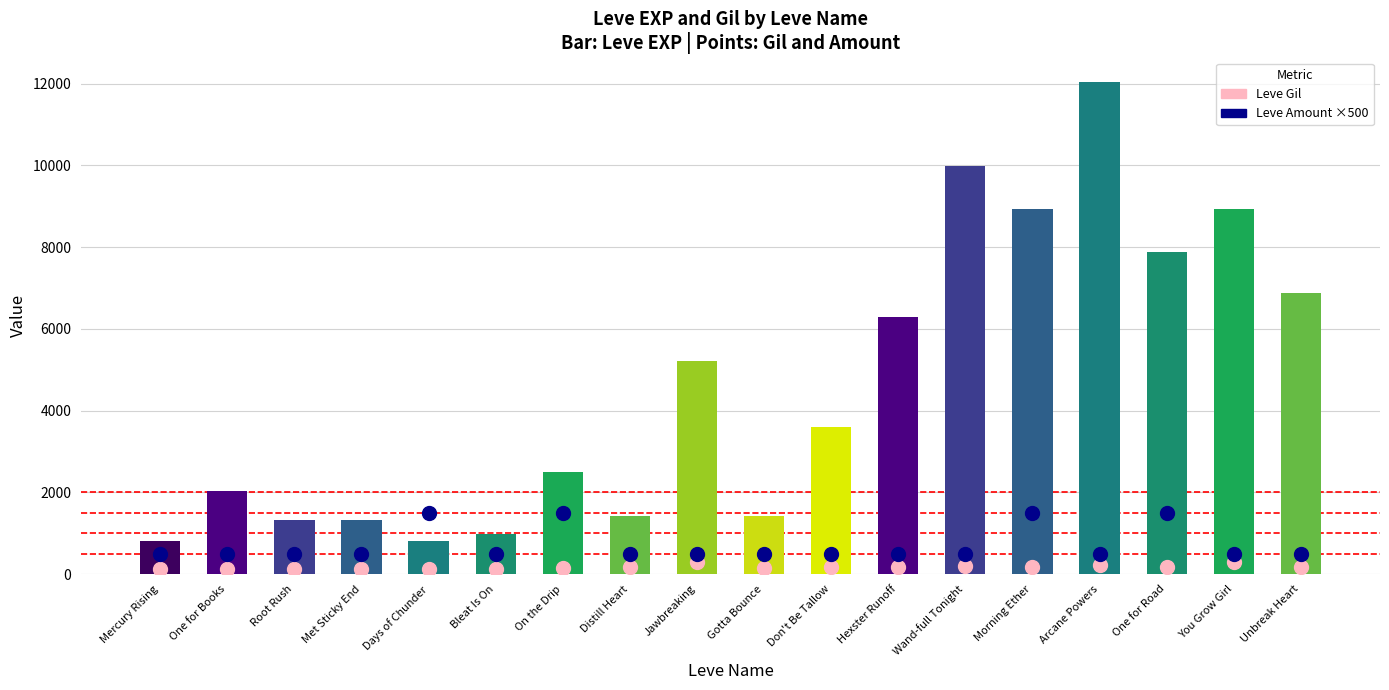

Which series has the widest spread of Y values?

Leve Amount ×500